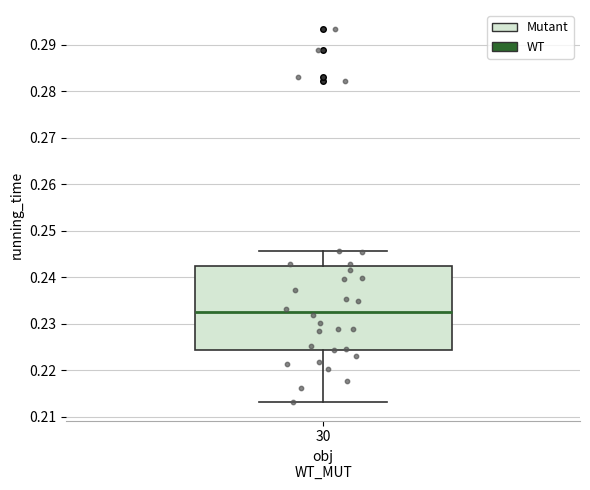

Read this box plot against the y-axis: the position of the median line, the range covered by the box, and the ends of both whiskers. The values are not printed on the chart, so give them approximately, as read against the axis.

median 0.233, box 0.224 to 0.242, whiskers 0.213 to 0.246